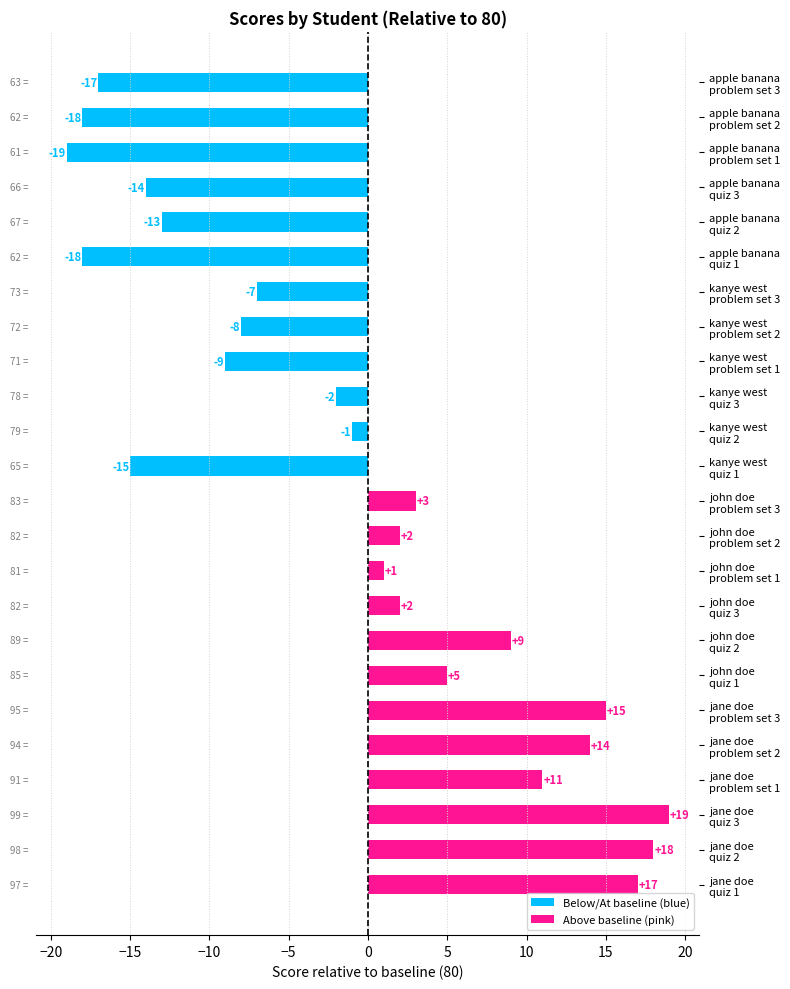

What is the maximum value shown in the chart?

19